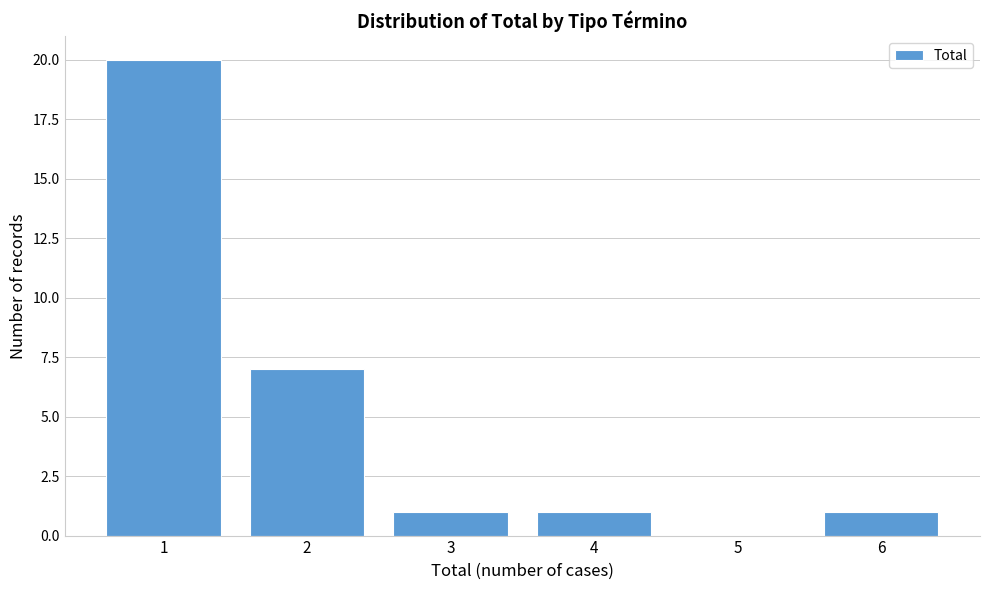

Reading left to right, transcribe all the data shown in this chart.

1=20	2=7	3=1	4=1	5=0	6=1